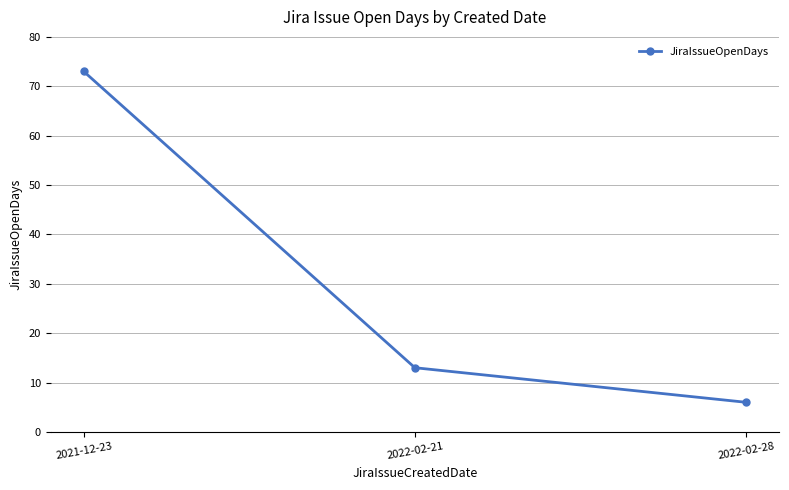

What is the change in value from 2021-12-23 to 2022-02-28?

-67